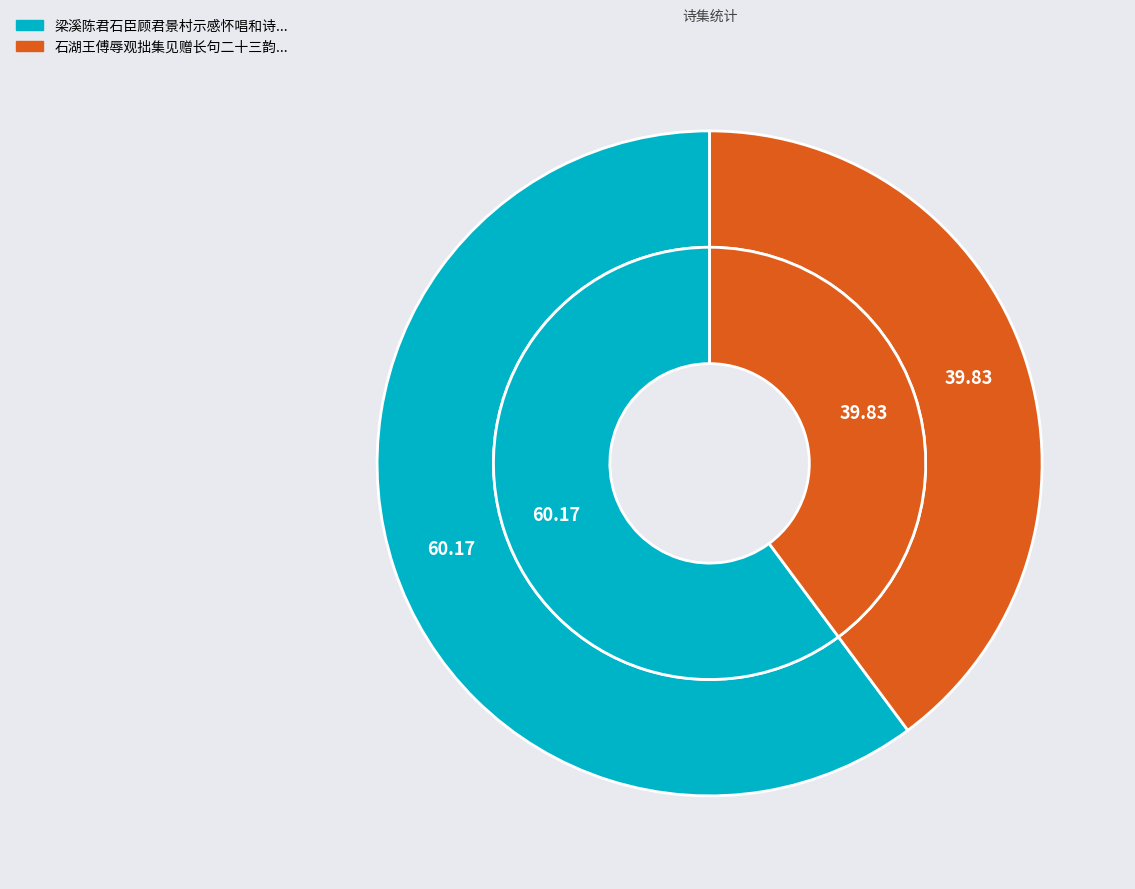

Which category has the biggest portion of the pie?

梁溪陈君石臣顾君景村示感怀唱和诗，不觉枝痒，因依原韵奉答一首